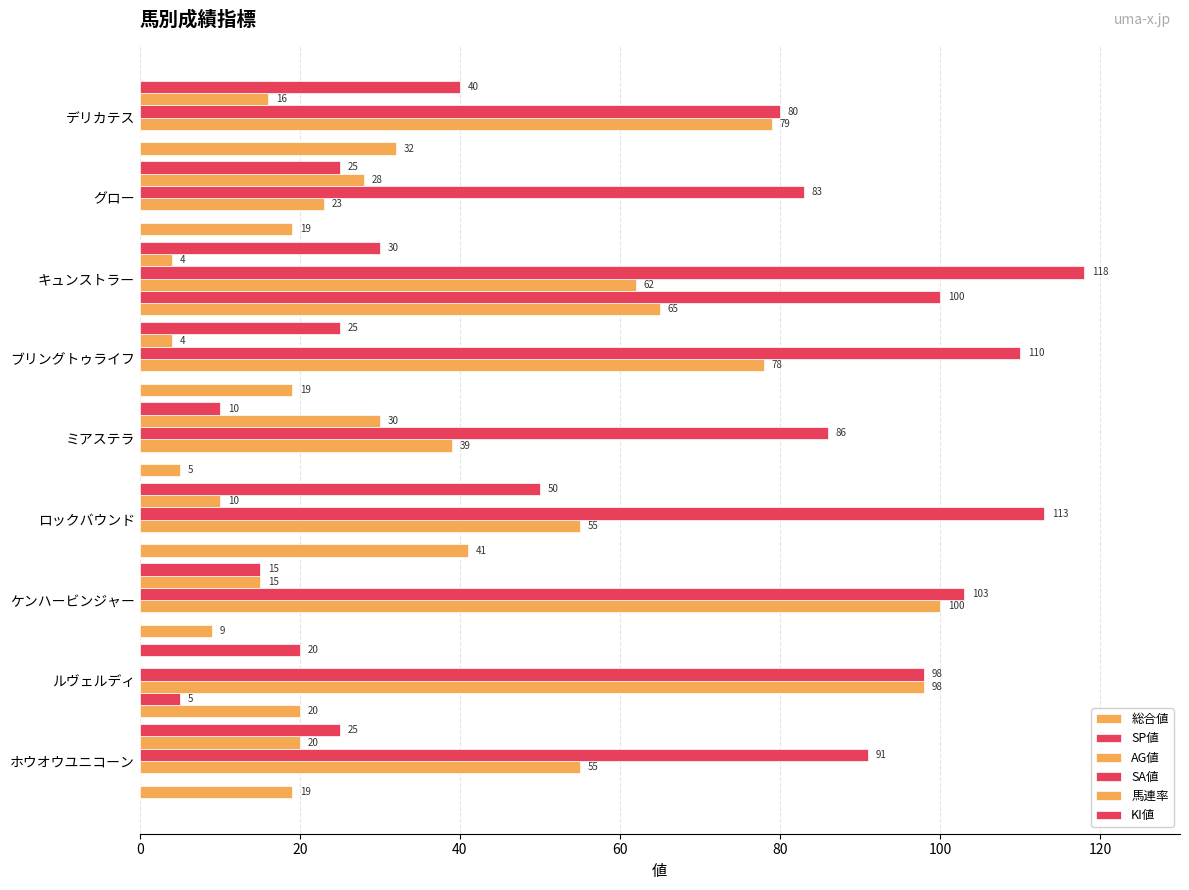

How many categories are shown in the chart?

9